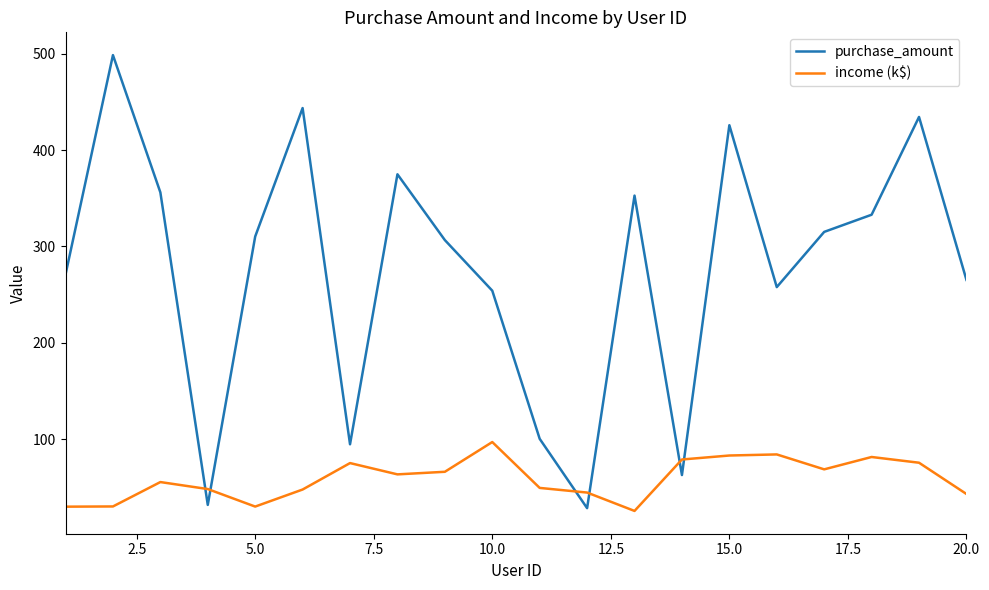

What is the difference between the maximum and minimum values in the purchase_amount series?

470.3